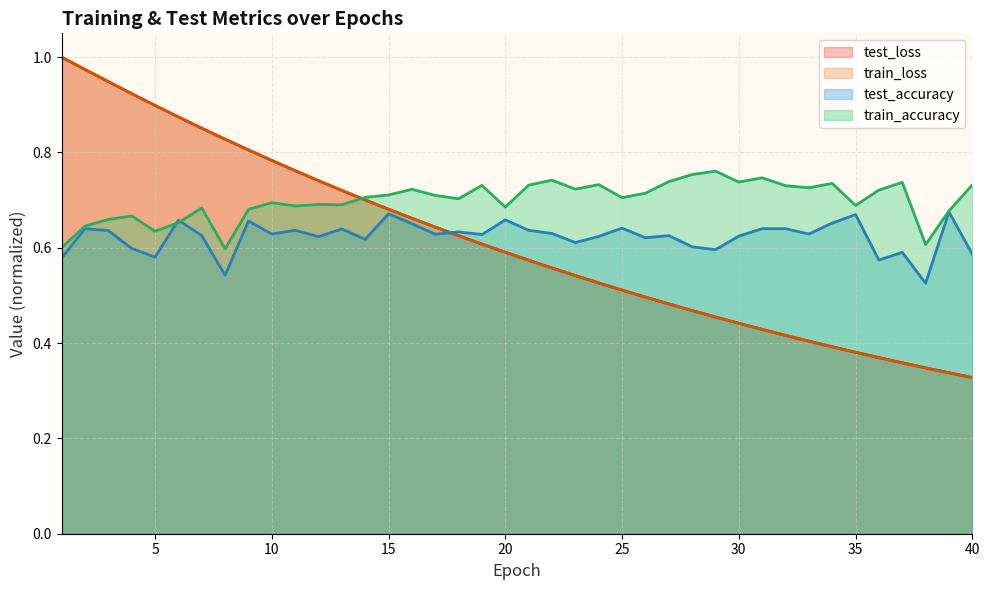

Which series has the largest total across all categories?

train_accuracy